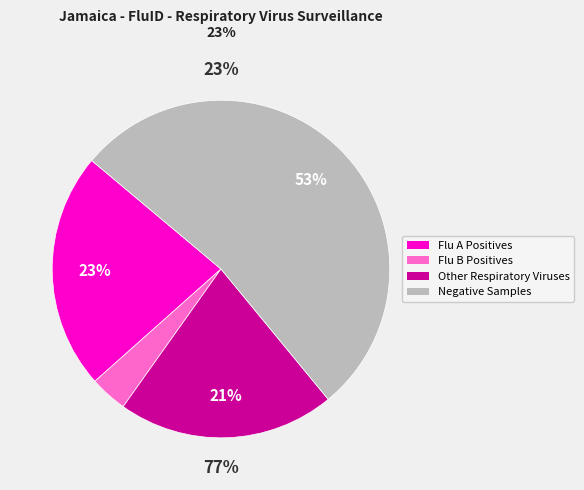

True or false: 5 accounts for 7% of the total.

False